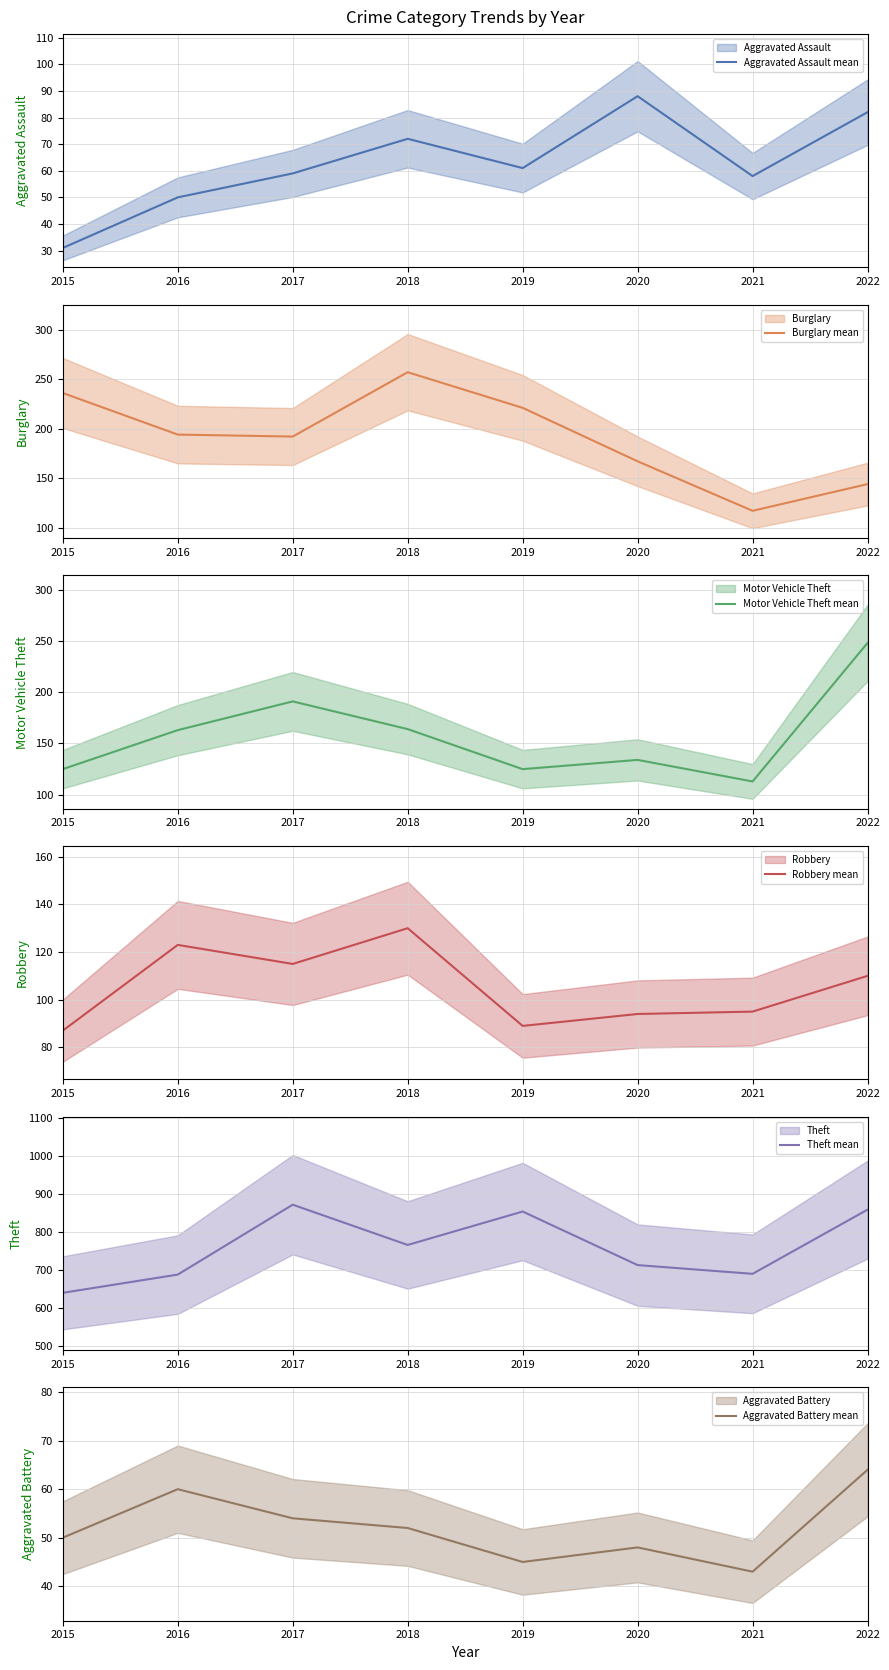

What value does the Theft mean series have at 2017, to the nearest 50?

850